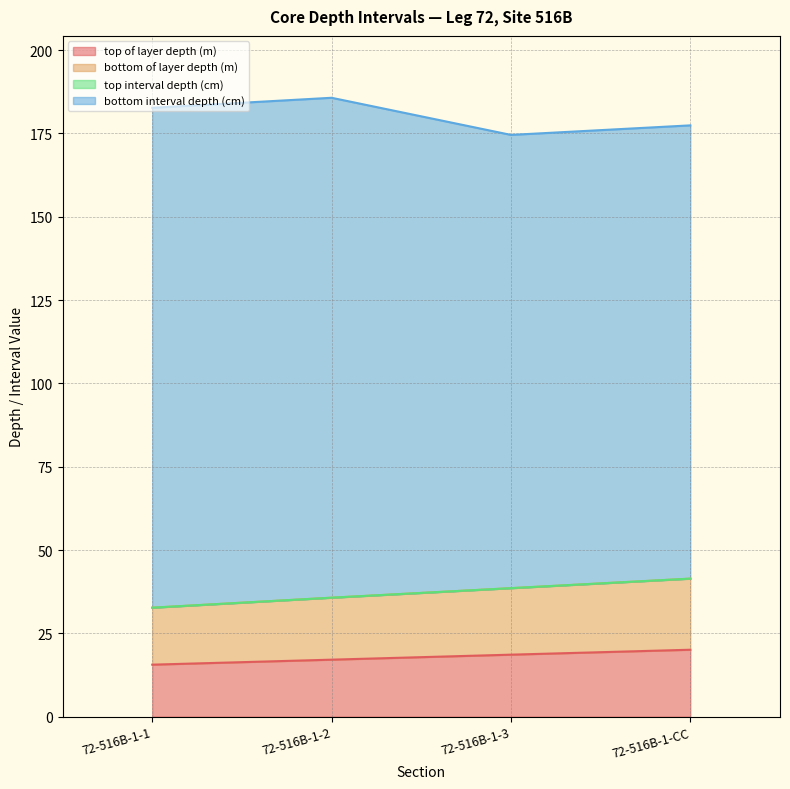

What is the total value across all series at 72-516B-1-3?

174.6